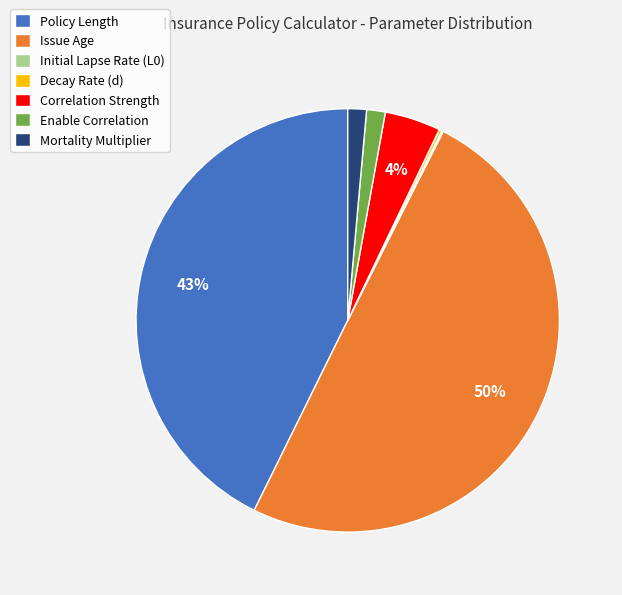

Do Mortality Multiplier and Enable Correlation together represent more than half of the pie?

No